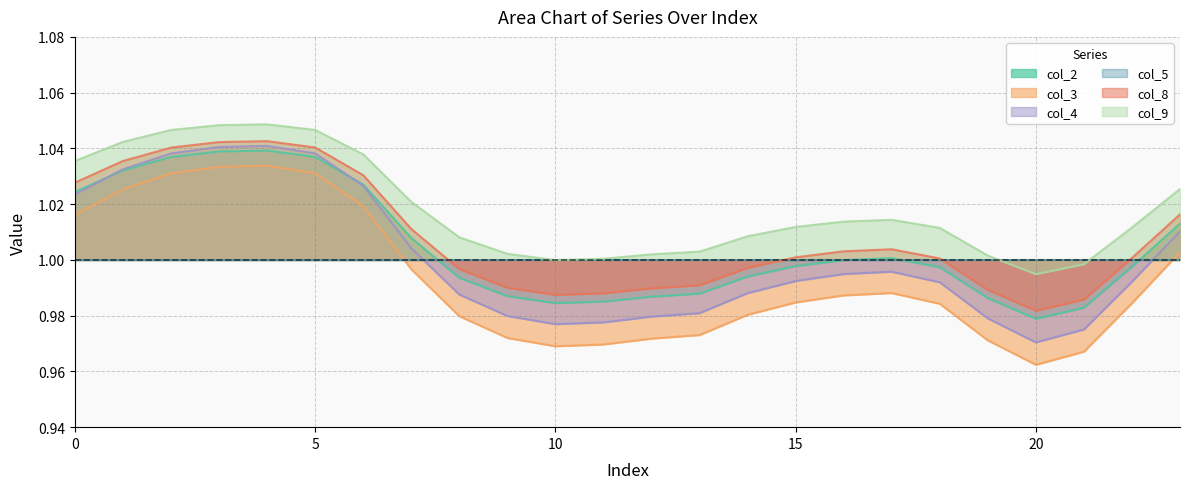

The col_2 series shows 1.6 at 5. True or false?

False